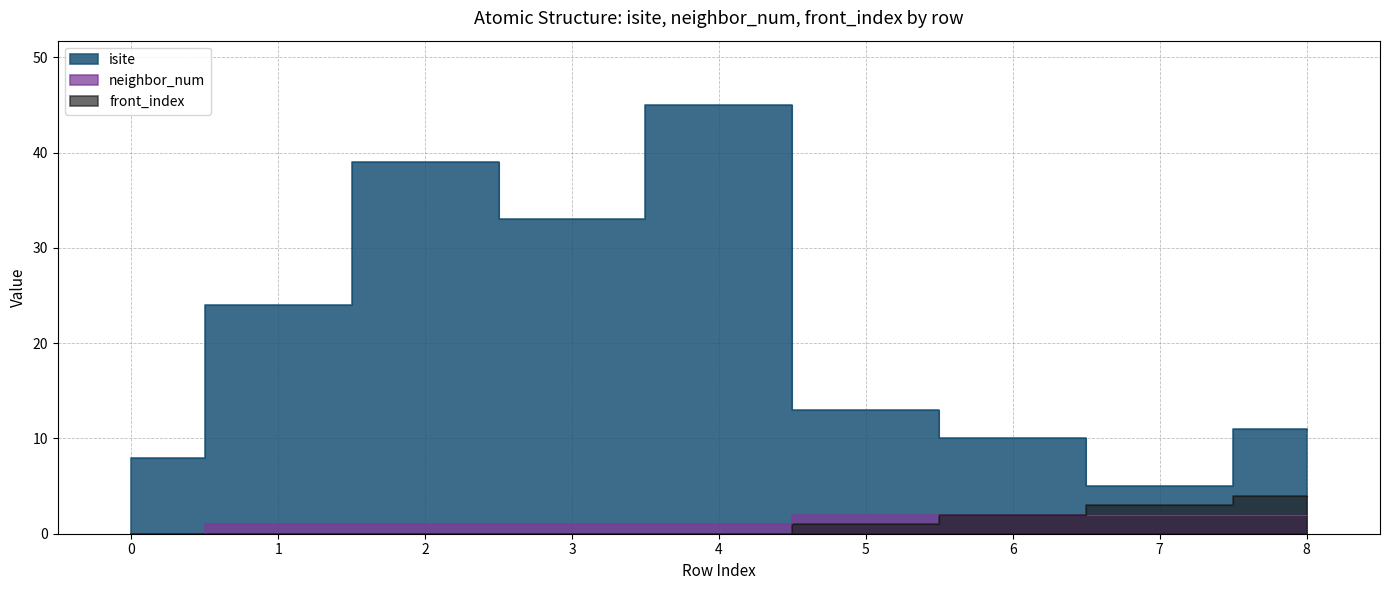

Reading left to right, what are all the values shown in this chart?

isite: 8	24	39	33	45	13	10	5	11
neighbor_num: 0	1	1	1	1	2	2	2	2
front_index: 0	0	0	0	0	1	2	3	4